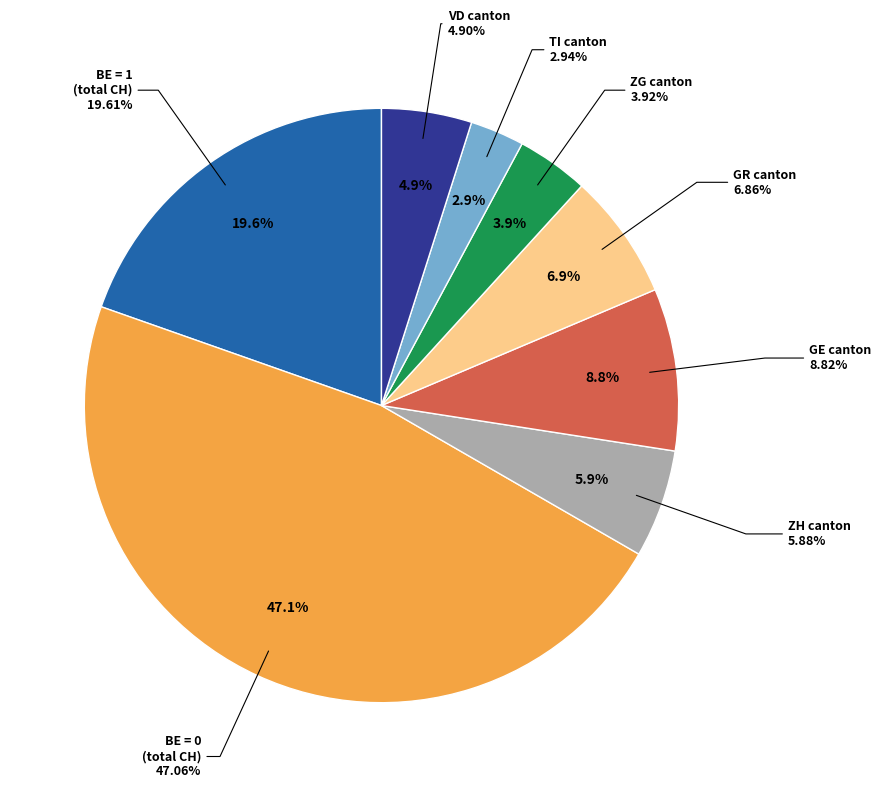

To the nearest percent, what is the difference between the 0 and 0 slice percentages?

2%